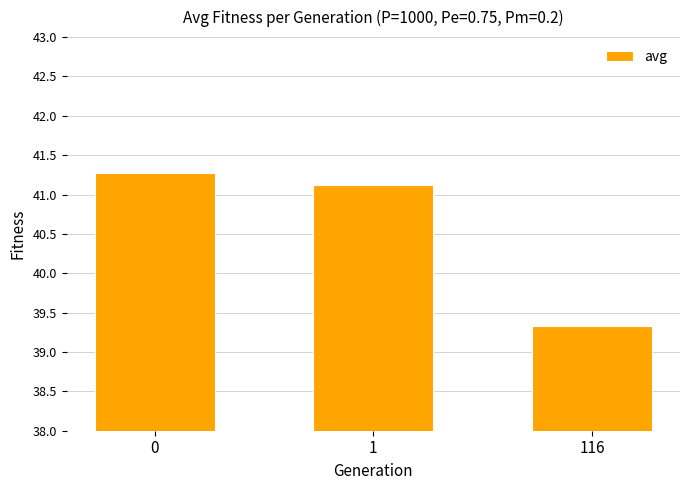

Reading right to left, what are all the values shown in this chart?

116=39.3	1=41.1	0=41.3